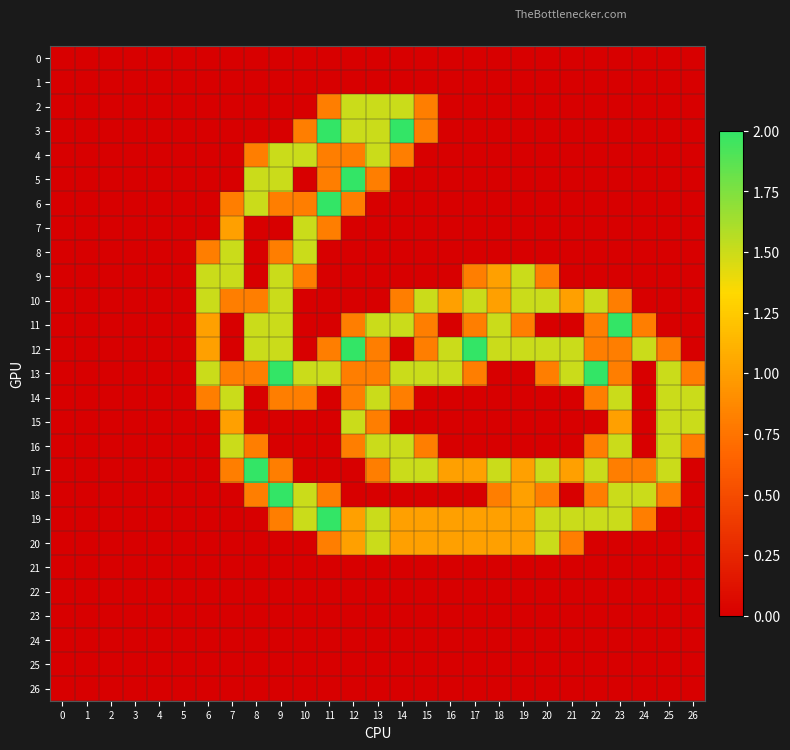

Which label corresponds to the largest value in the chart?

11